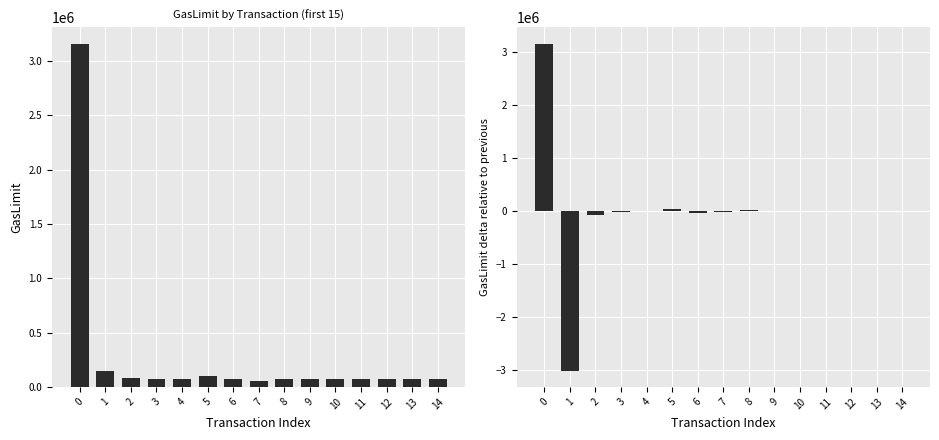

How many values in the GasLimit series are below 69667?

1